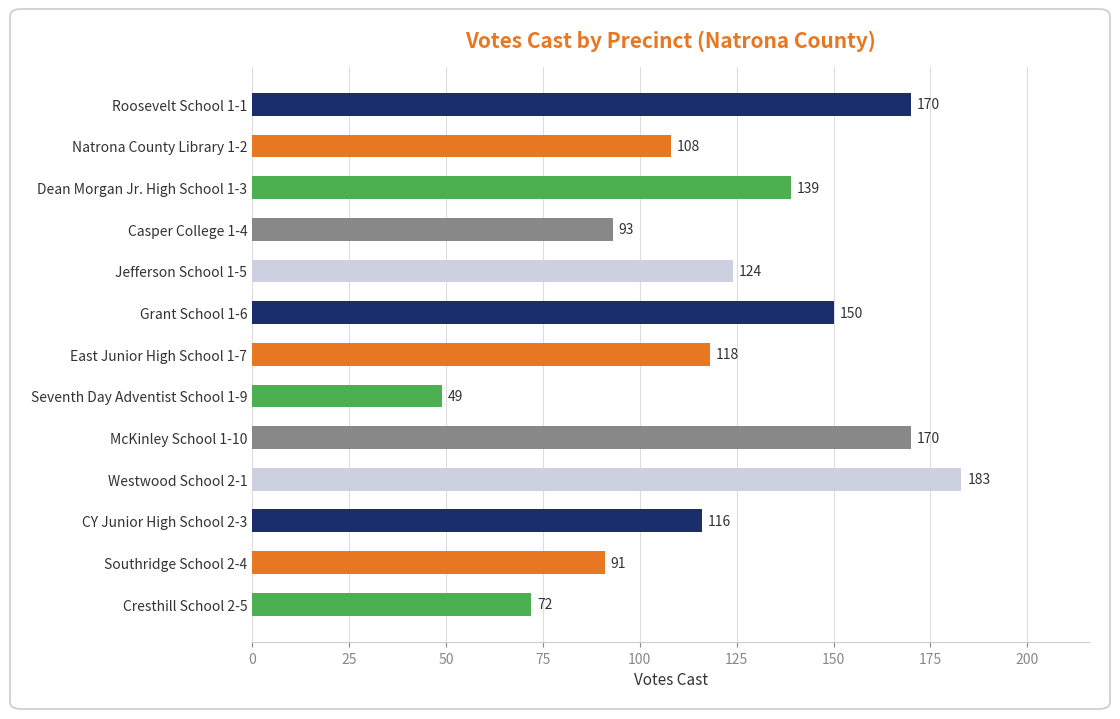

What is the ratio of the value at Grant School 1-6 to the value at Cresthill School 2-5?

2.1